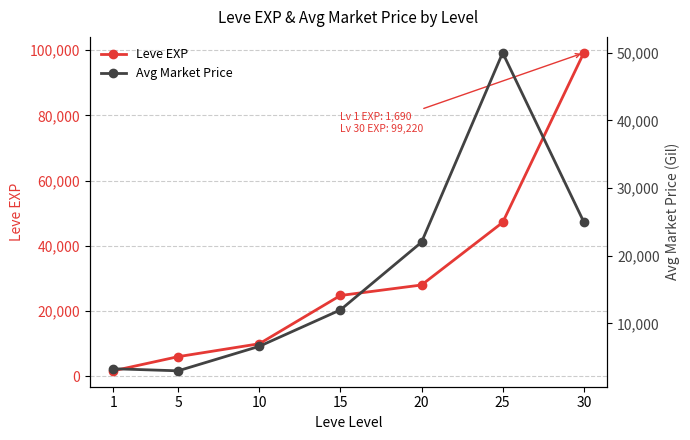

How many lines are shown in the chart?

2